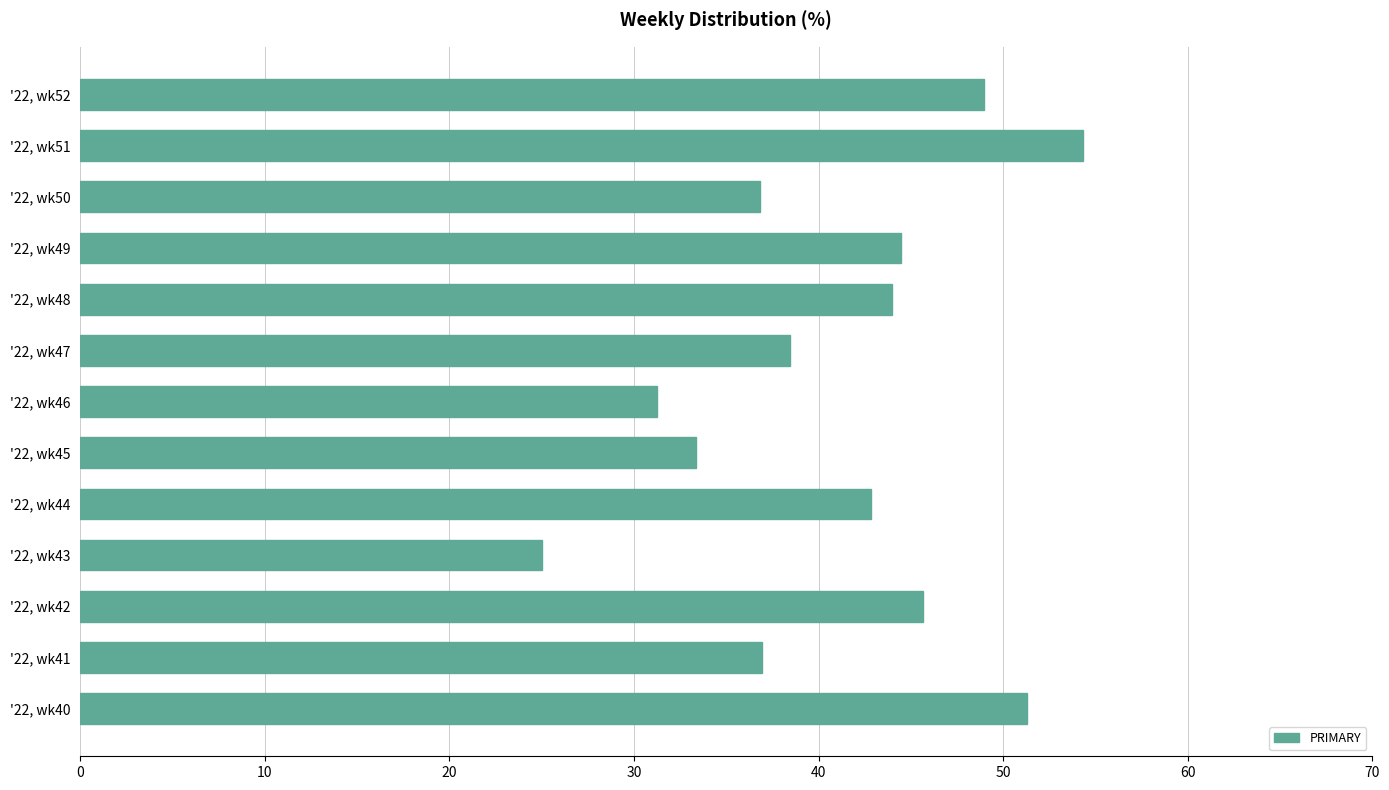

Does the chart contain any negative values?

No